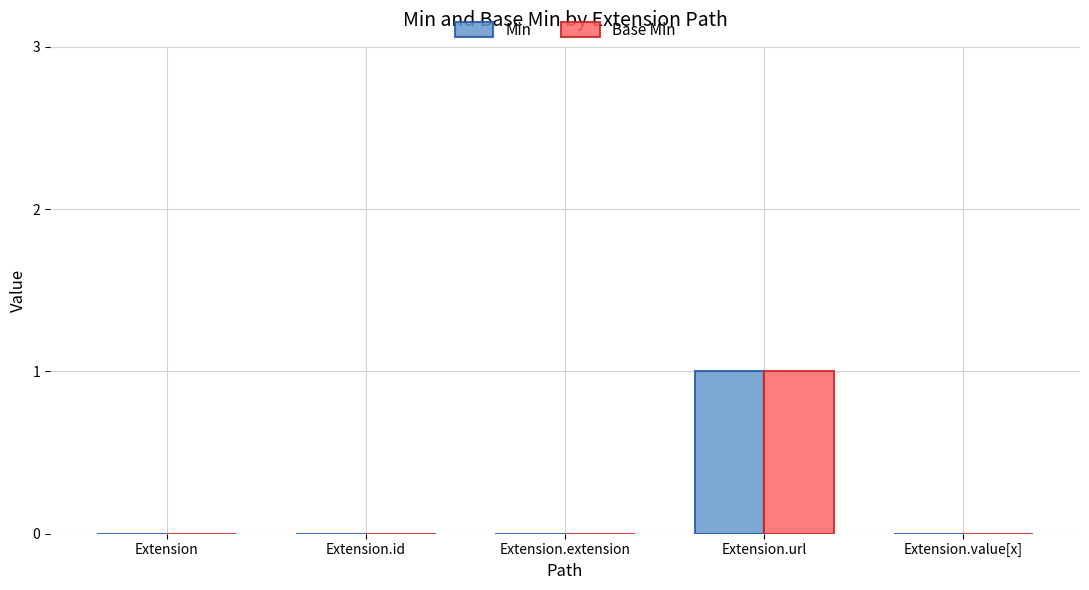

Count the number of data series in this chart.

2